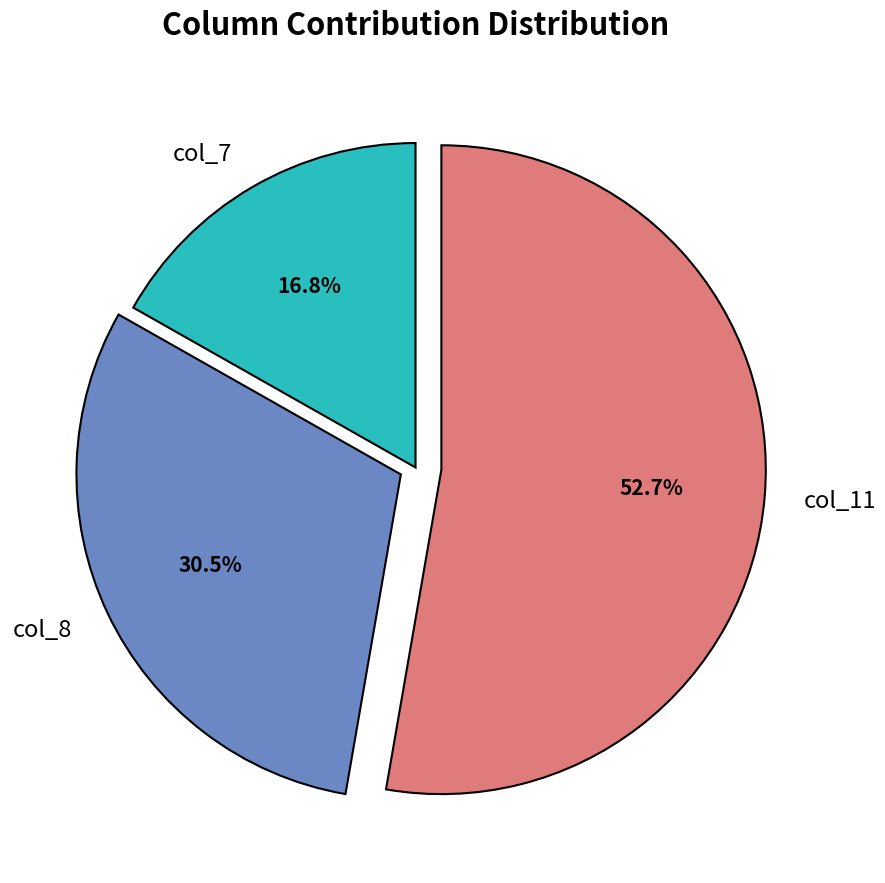

How many segments does this pie chart have?

3